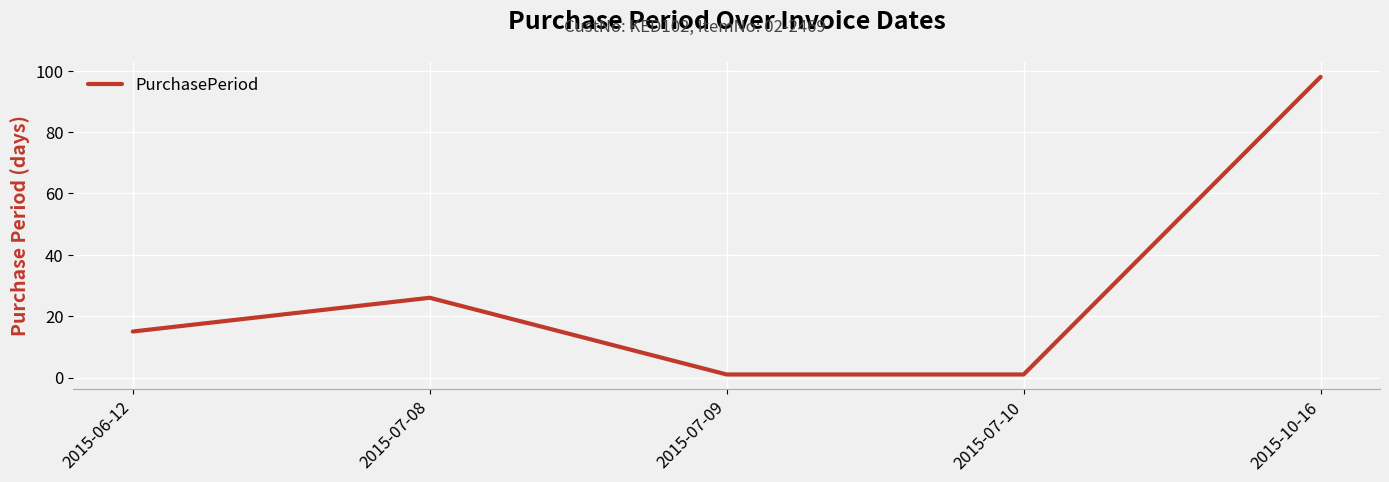

Reading left to right, transcribe all the data shown in this chart.

15	26	1	1	98